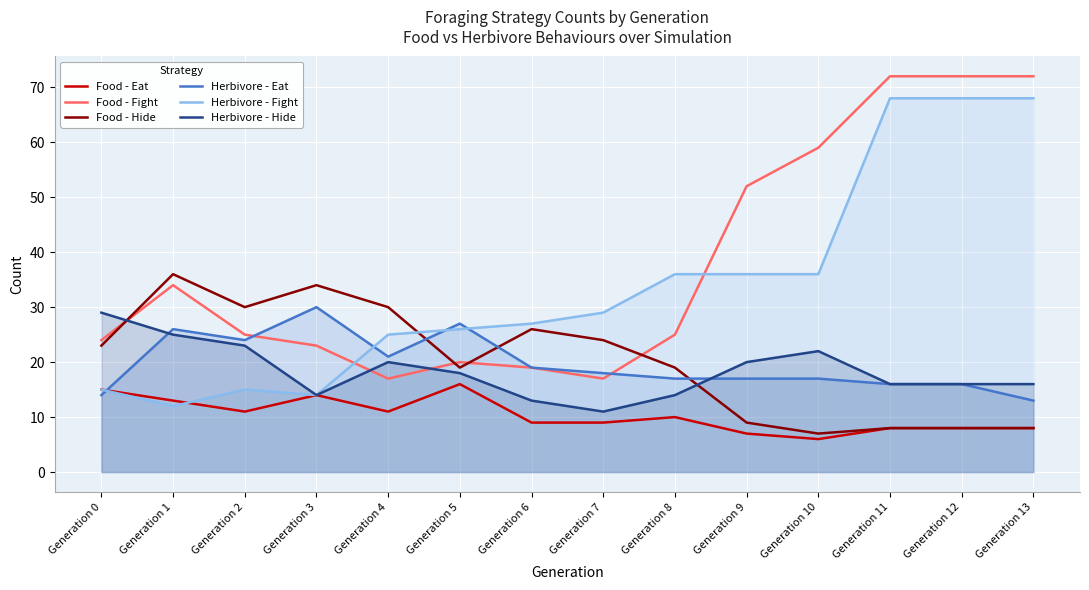

How many data points does each series have?

14